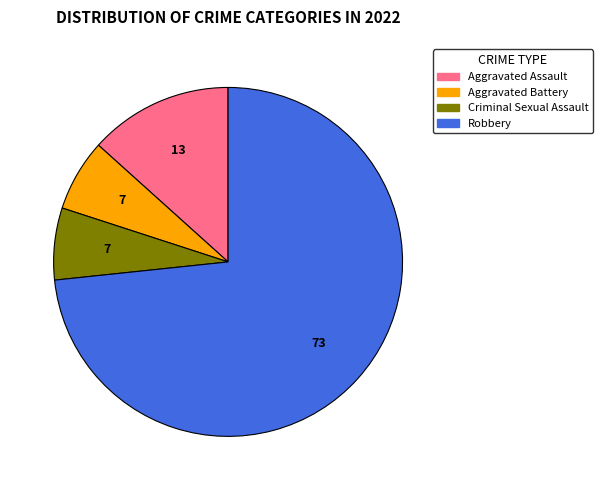

Does Criminal Sexual Assault account for over 50% of the chart?

No